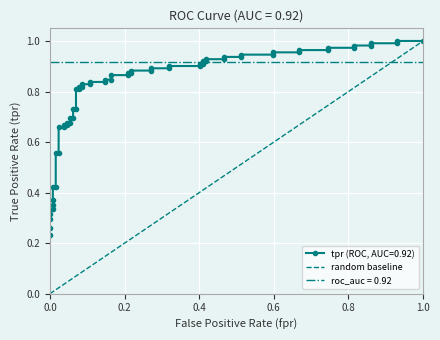

What is the difference between the maximum and minimum values?

1